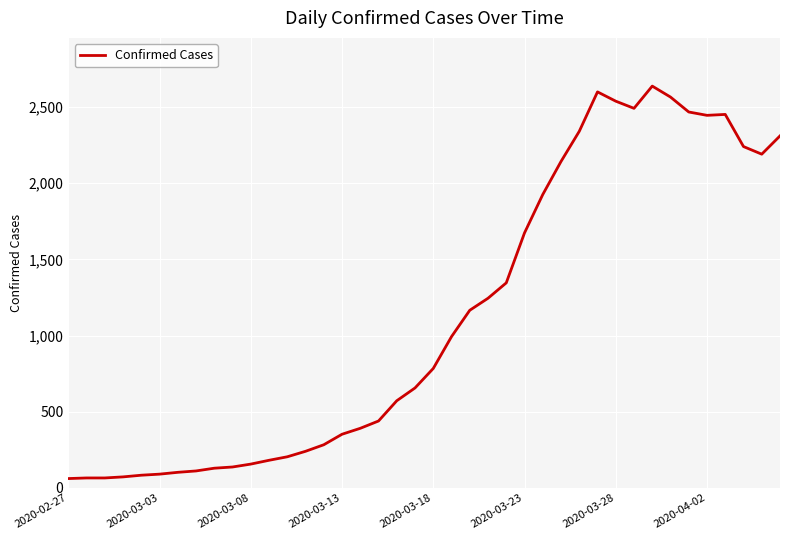

What is the maximum value shown in the chart?

2638